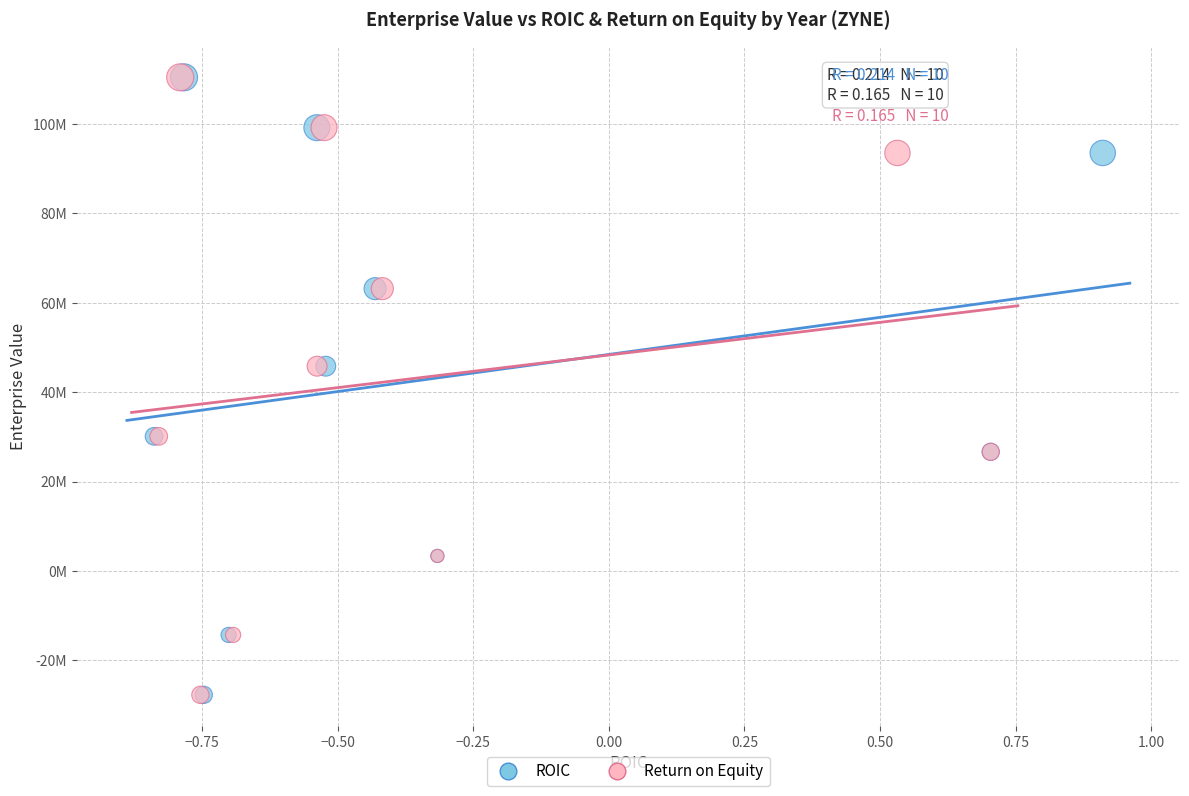

What are all the series names shown in the legend?

ROIC, Return on Equity